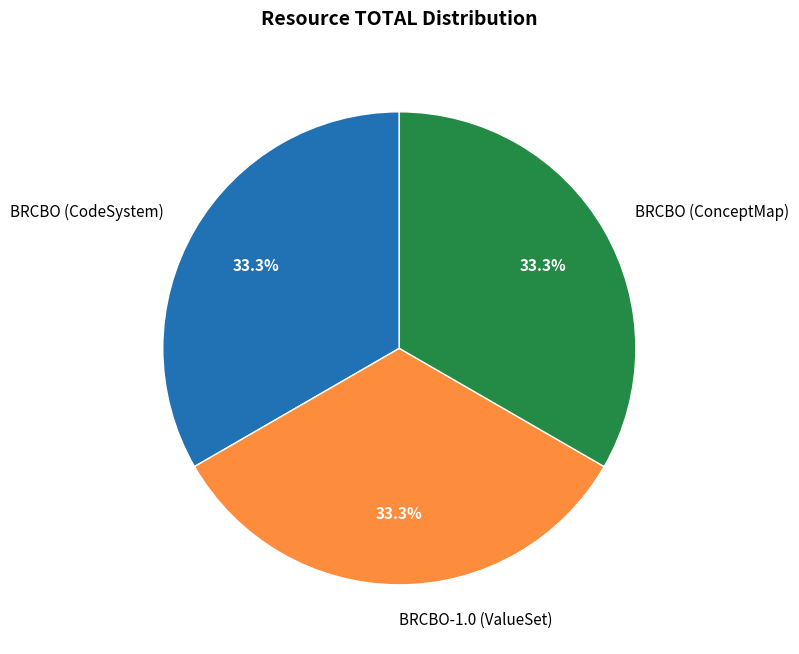

Is it true that BRCBO (ConceptMap) is 33% of the pie?

True